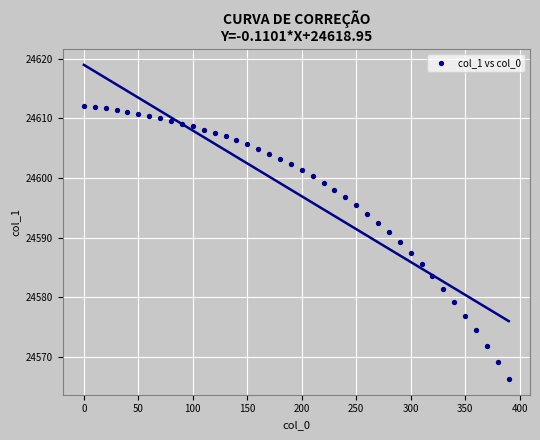

What is the range of Y values (max minus min)?

45.7